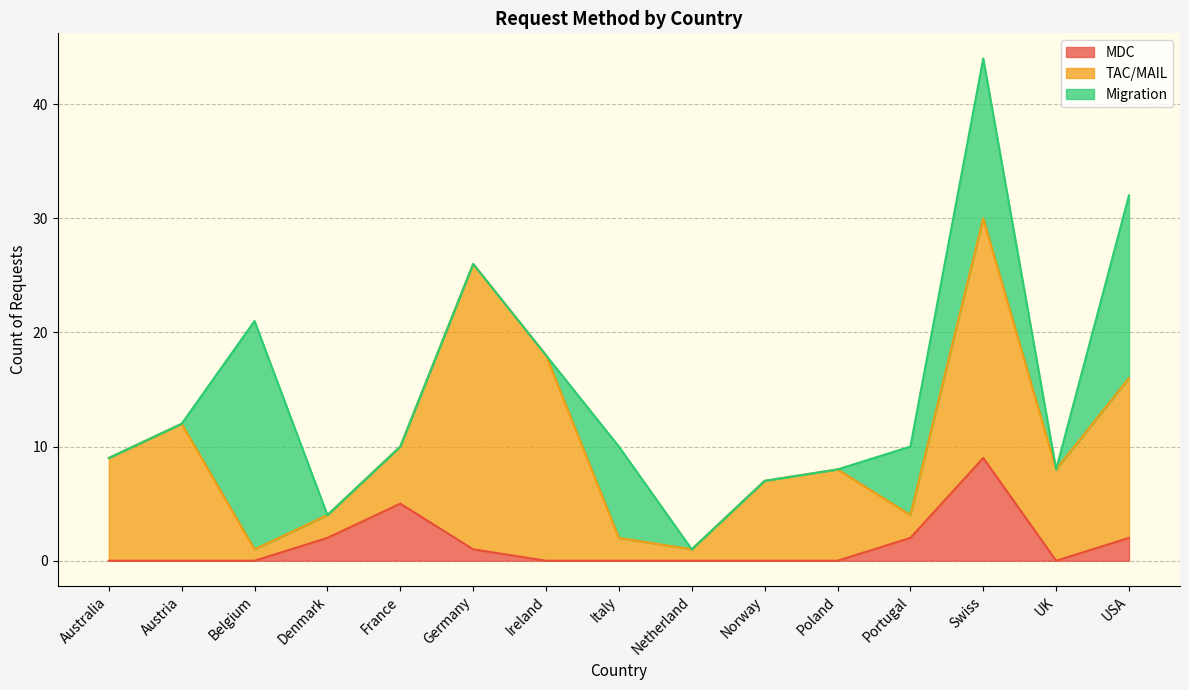

True or false: MDC and TAC/MAIL cross at least once.

False